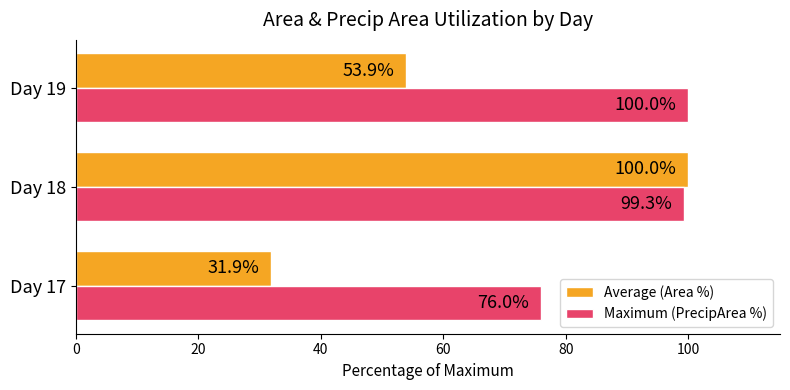

Which series has the widest spread of values?

Average (Area %)